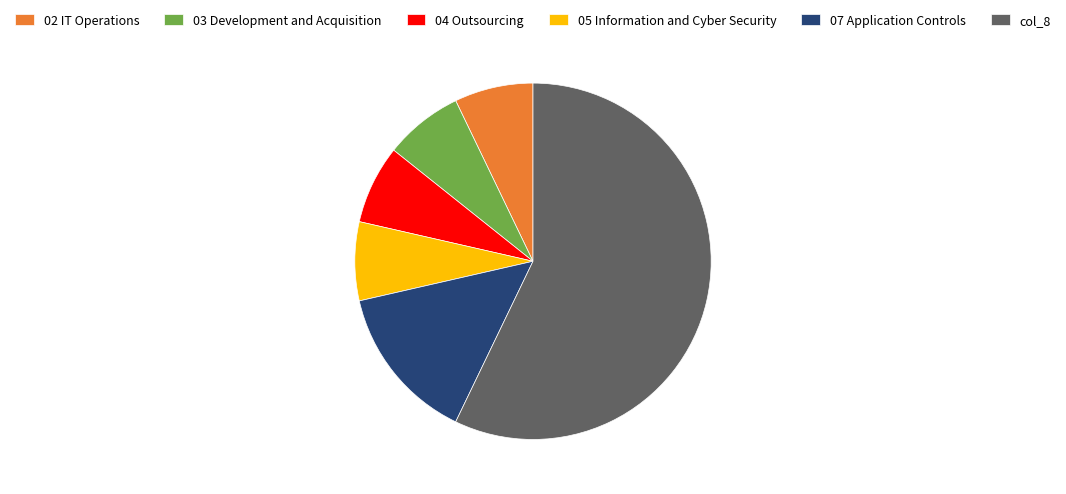

Do 05 Information and Cyber Security and col_8 together represent more than half of the pie?

Yes